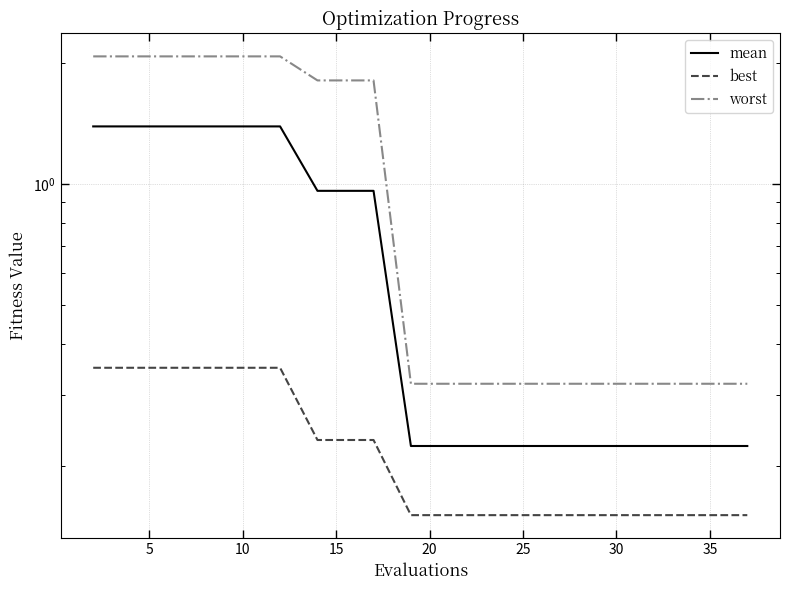

What is the highest value of the best series?

0.3